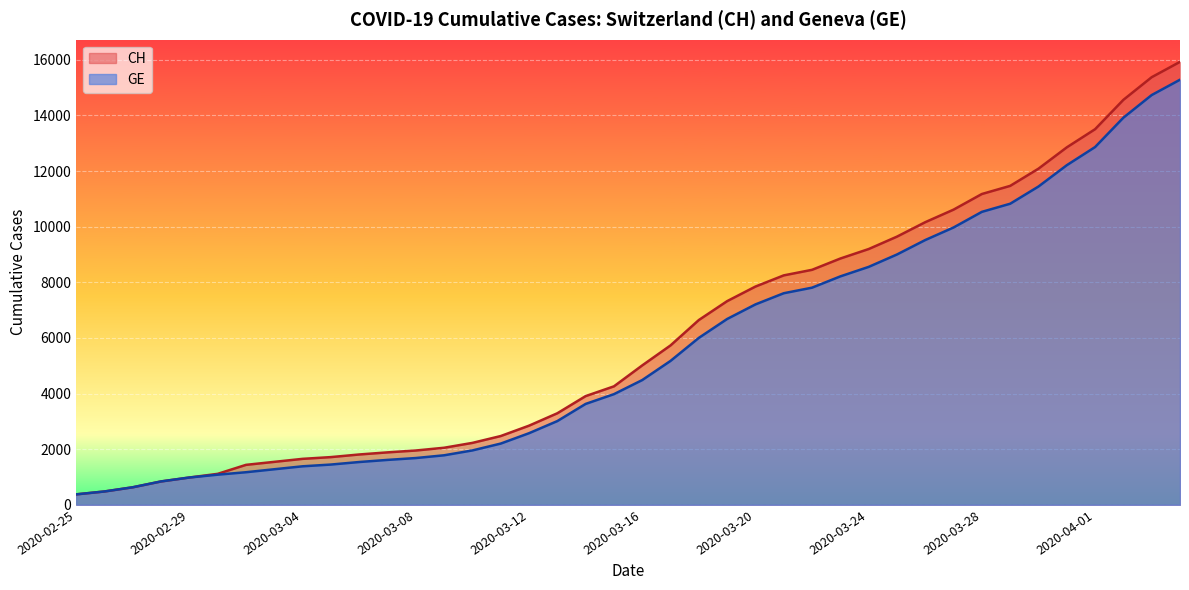

True or false: GE has a value of 1083 at 2020-03-01.

True